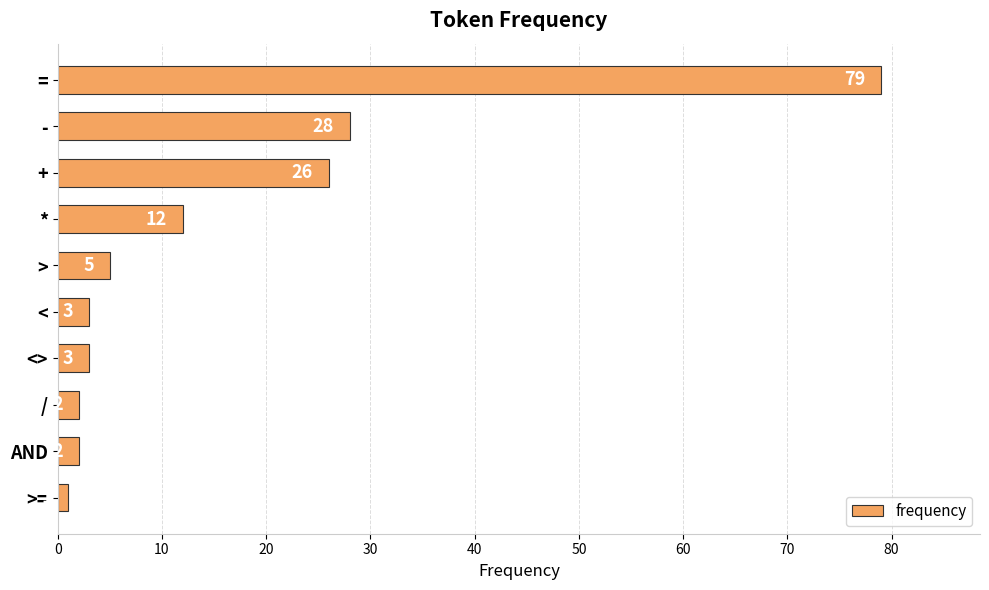

What is the change in value from = to AND?

-77